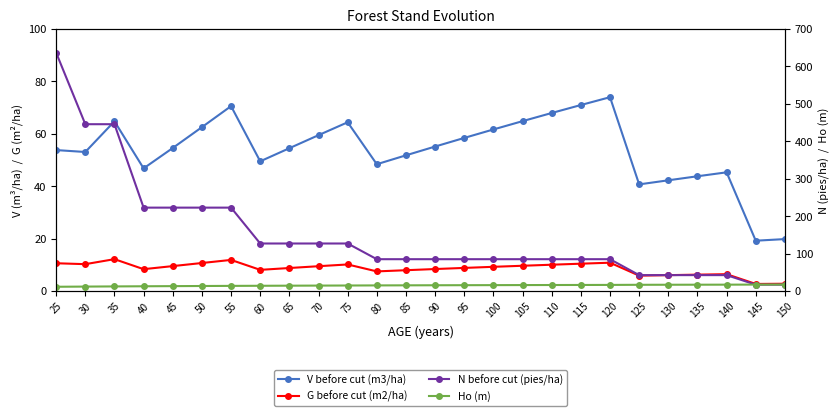

True or false: V before cut (m3/ha) and Ho (m) intersect in this chart.

False